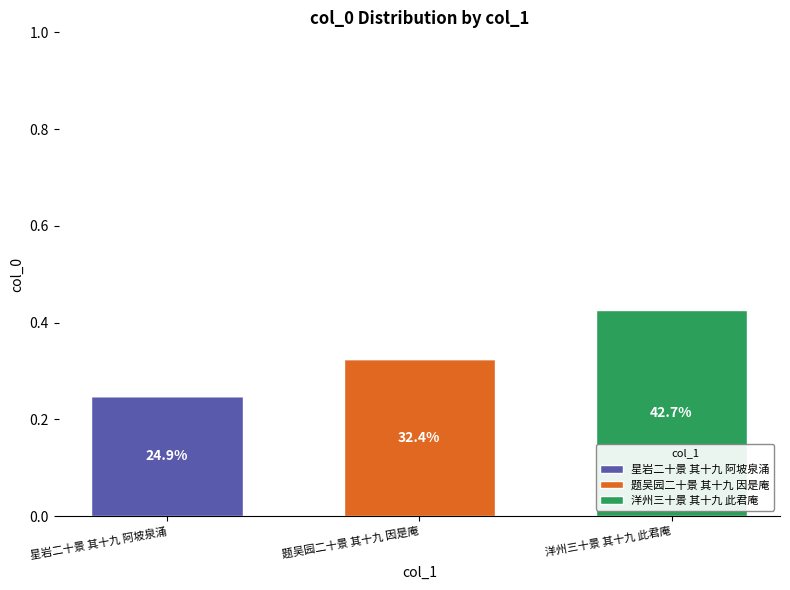

Which category has the highest value in the 星岩二十景 其十九 阿坡泉涌 series?

星岩二十景 其十九 阿坡泉涌